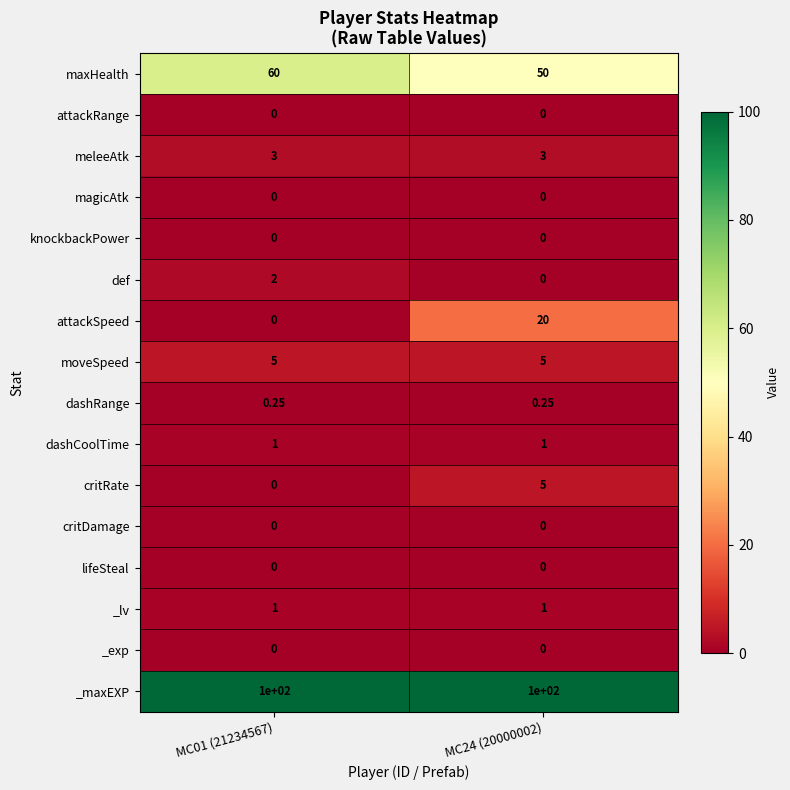

What is the spread (max minus min) of values at MC01 (21234567)?

100.0